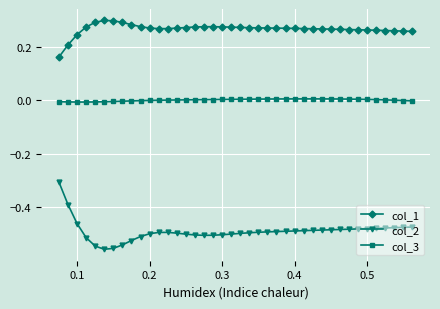

How many lines are shown in the chart?

3